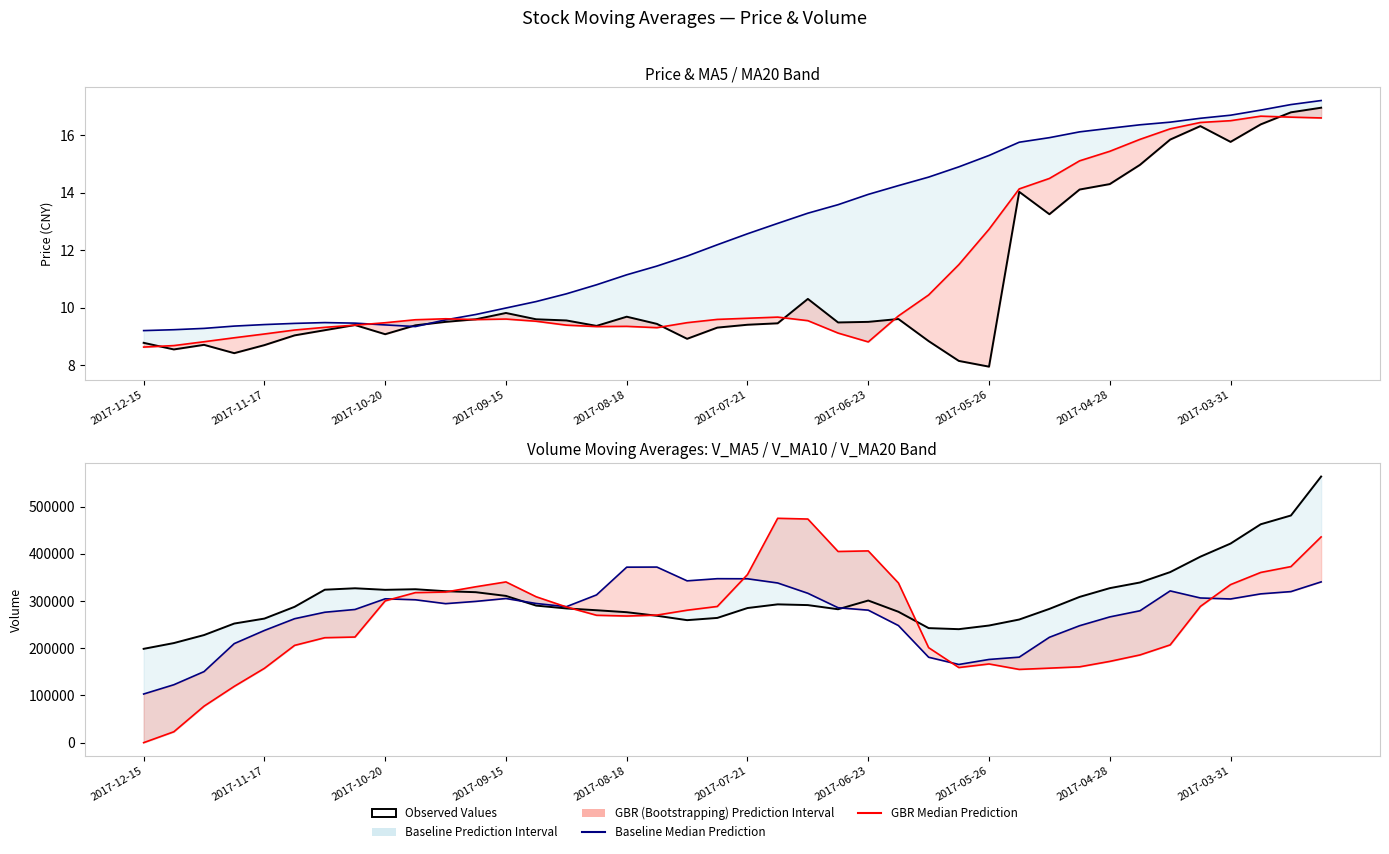

Rank the series at 39 from lowest to highest value.

GBR Median (ma5), Observed Values (close), Baseline Median (ma20), Baseline Median (v_ma10), GBR Median (v_ma5), Observed Values (v_ma20)